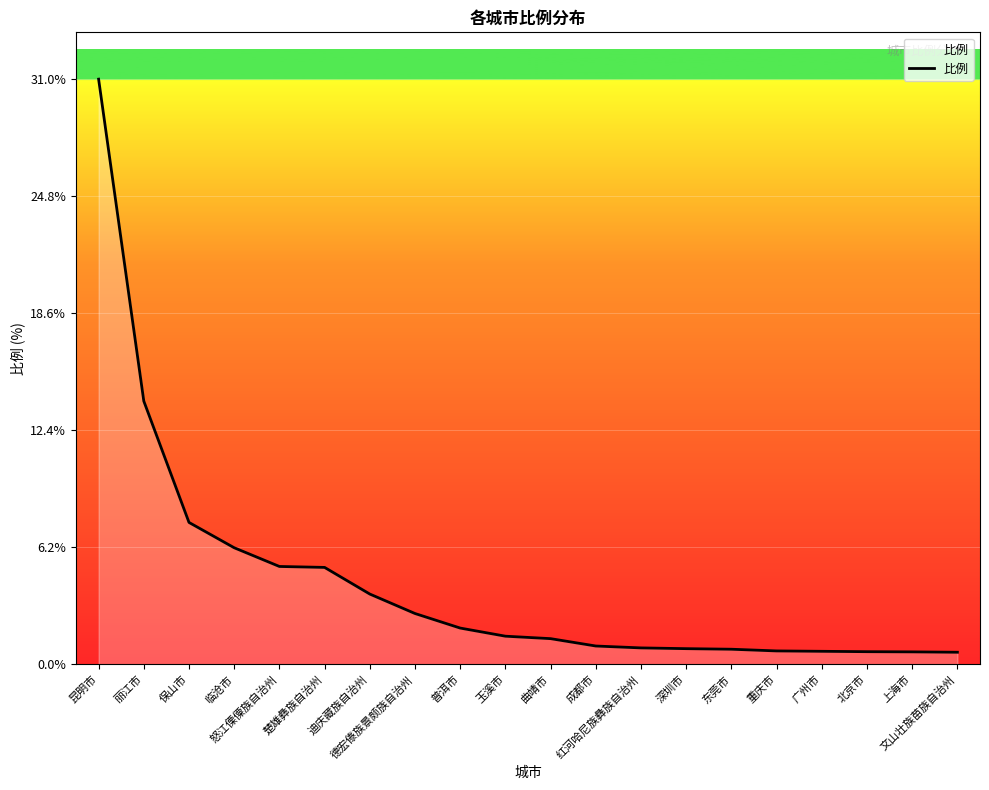

What is the maximum value shown in the chart?

31.0